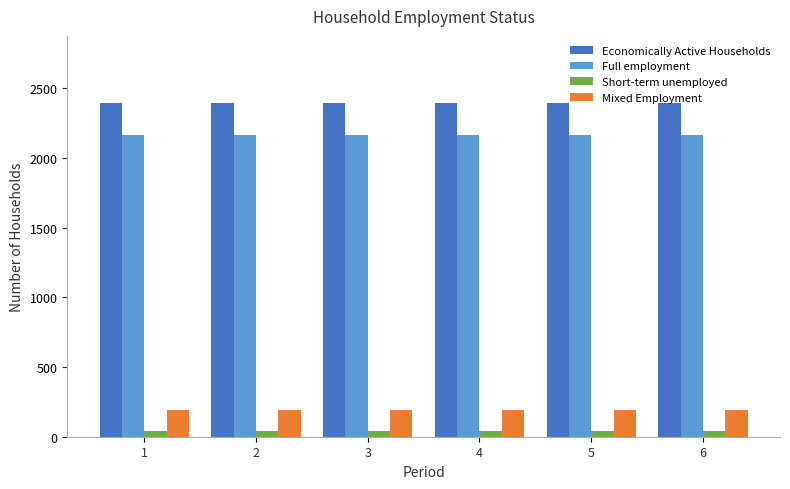

How many series are shown in this chart?

4